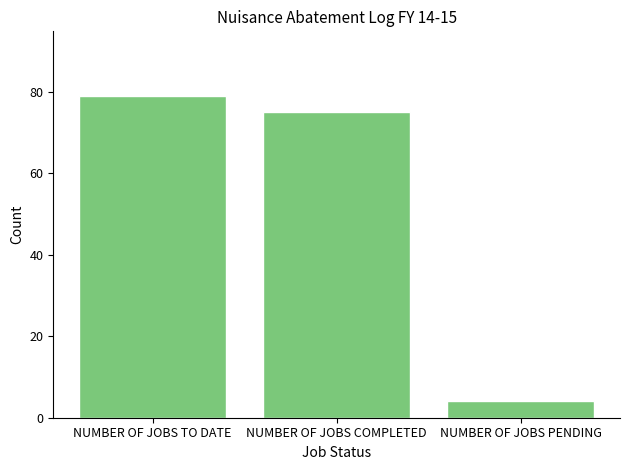

List the labels in order of value, largest first.

NUMBER OF JOBS TO DATE, NUMBER OF JOBS COMPLETED, NUMBER OF JOBS PENDING